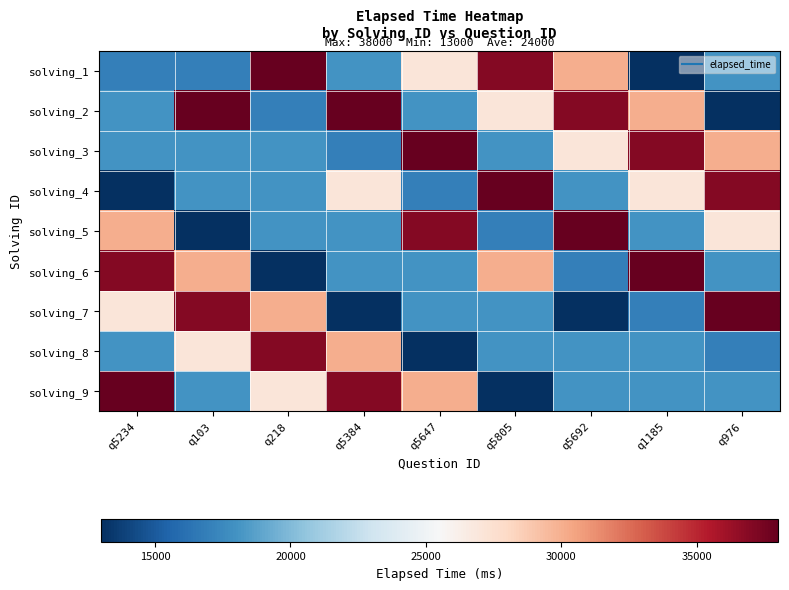

How many series are shown in this chart?

9